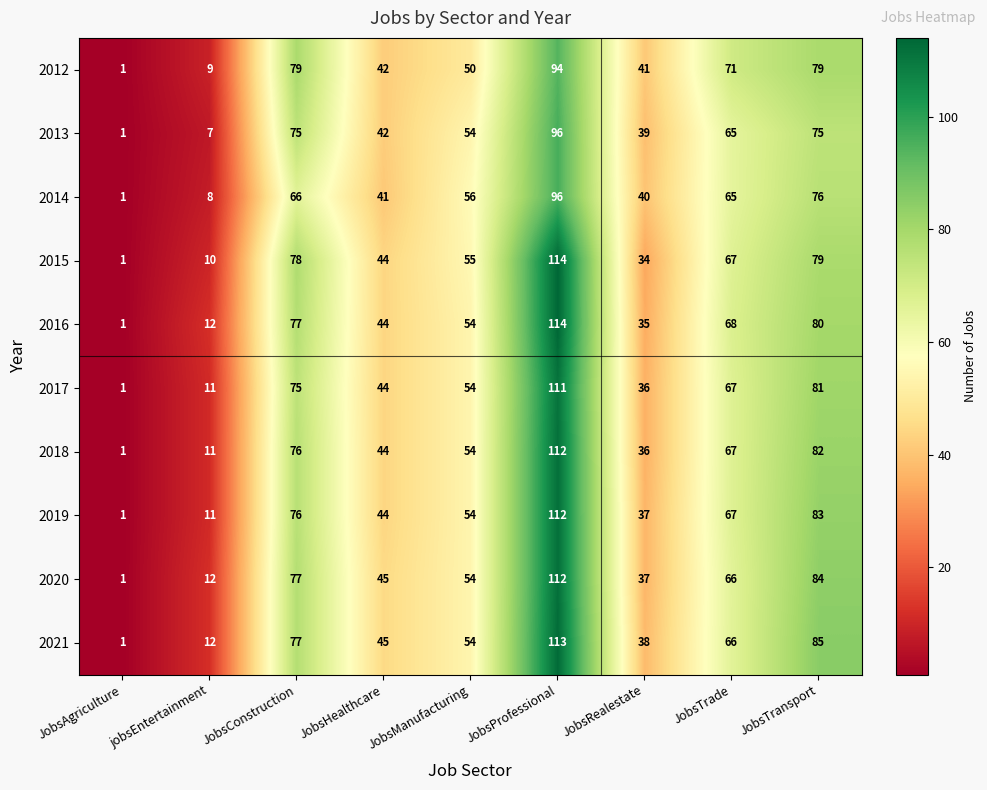

What is the maximum value shown in the chart?

114